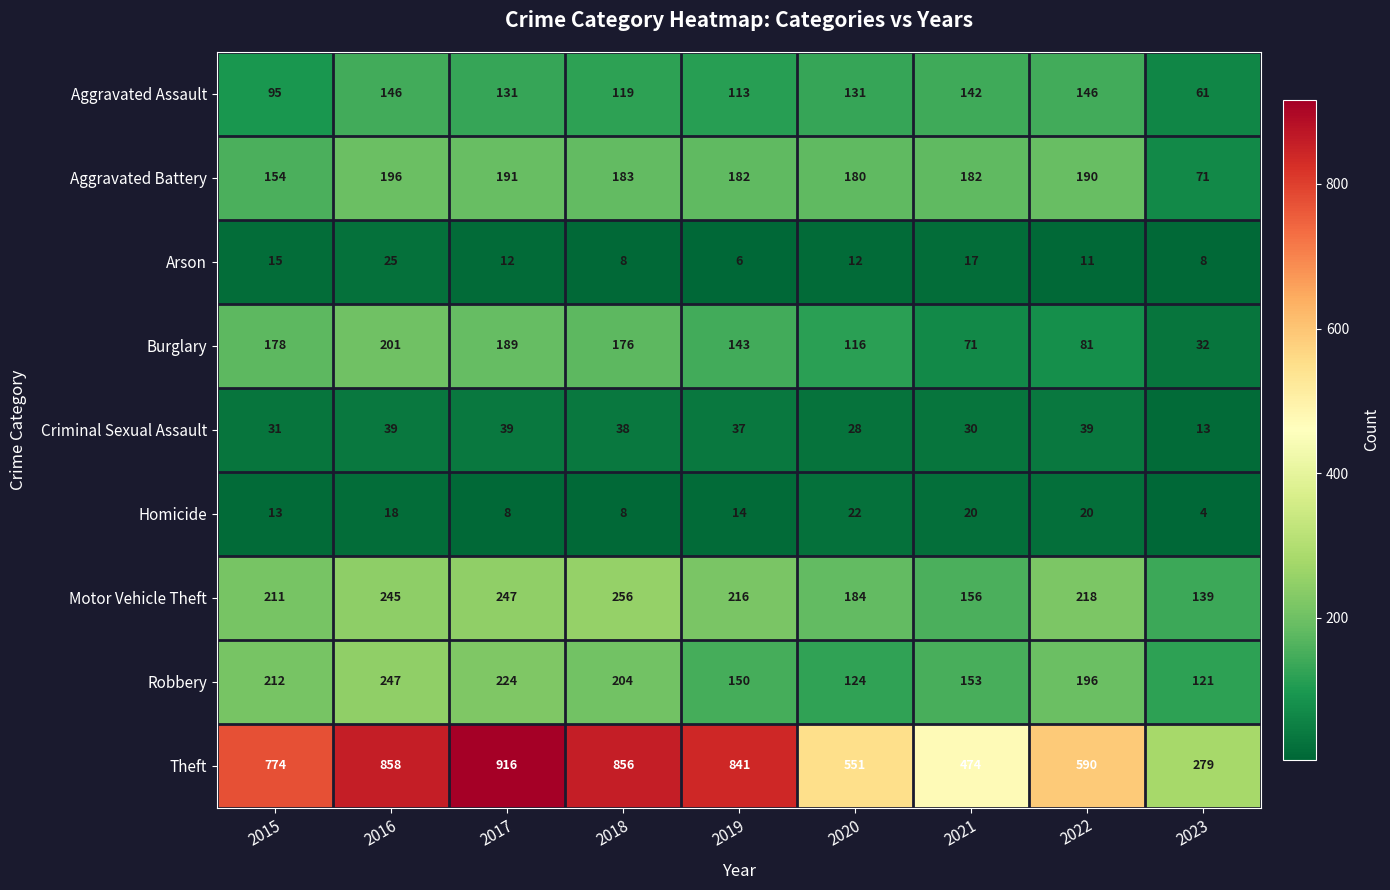

Read the Homicide value at 2017, to the nearest 5.

10